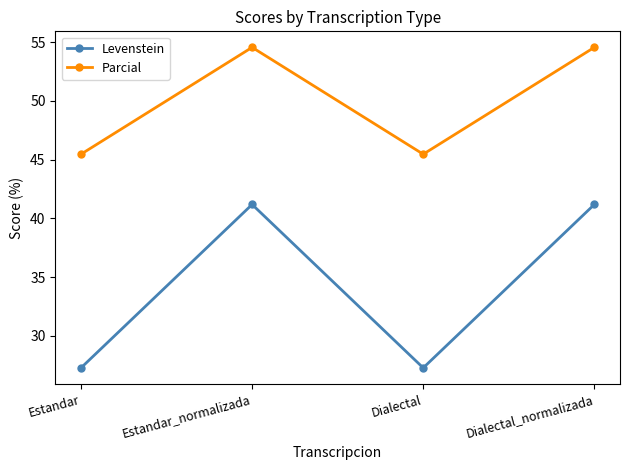

What is the sum of the Parcial values at Estandar and Dialectal?

90.9